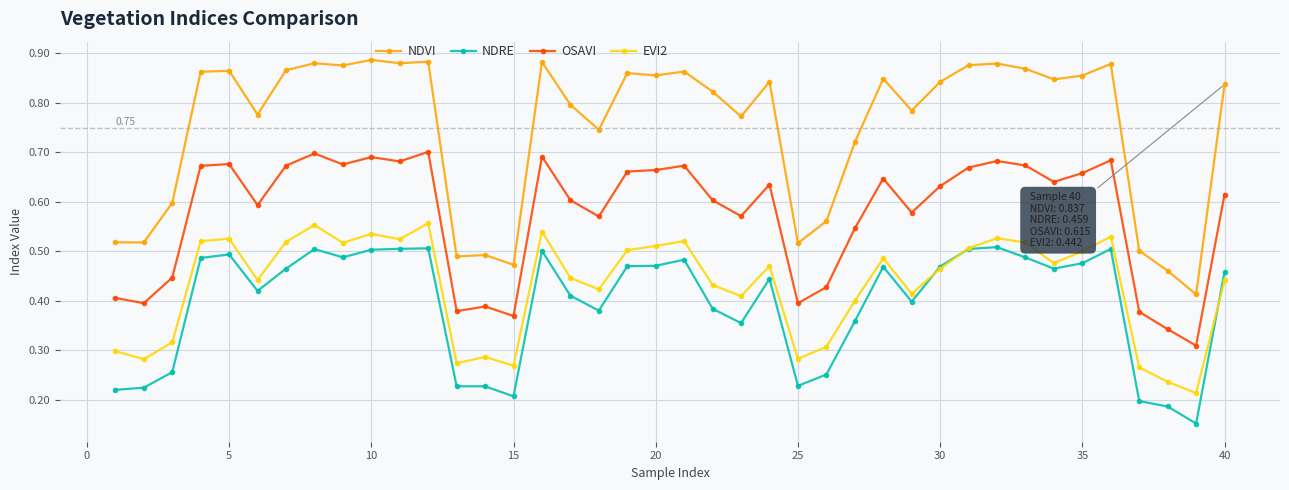

True or false: OSAVI has more than 2 points higher than both neighbors.

True